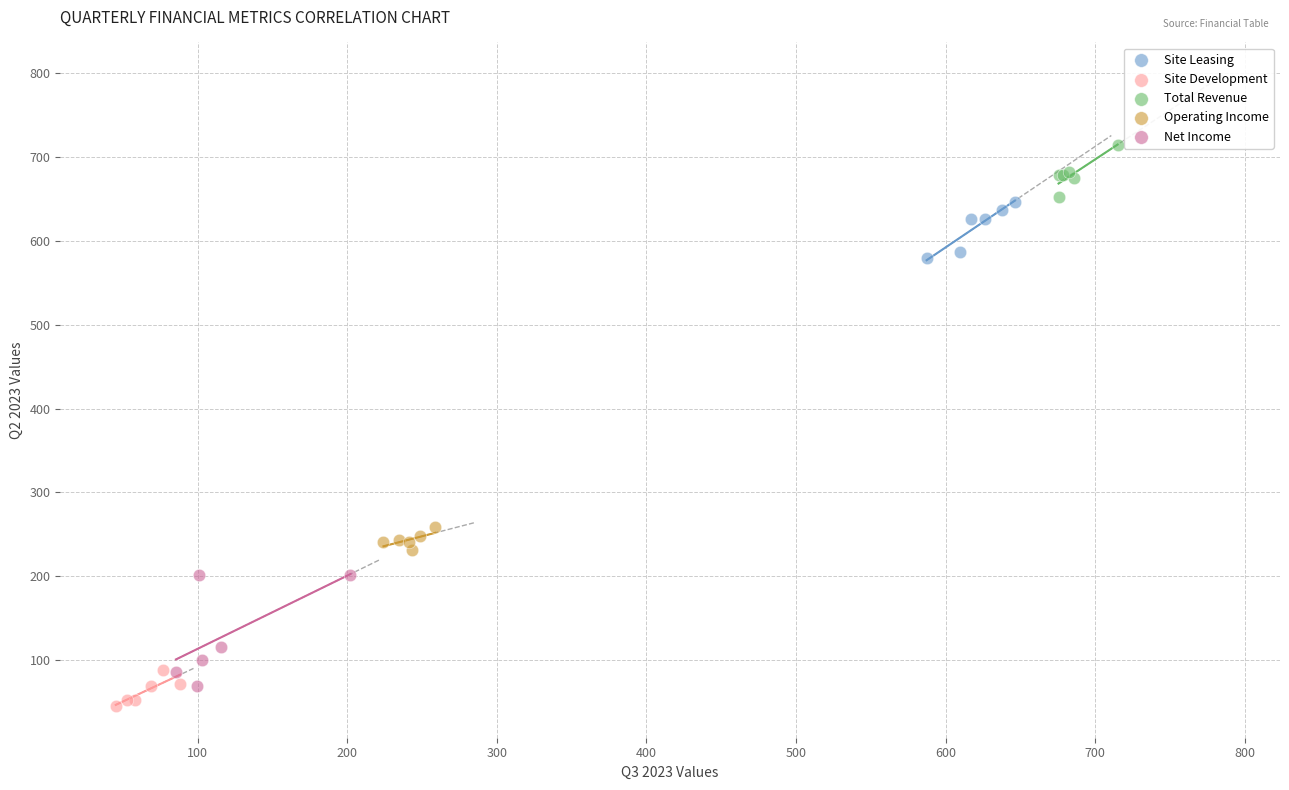

Which series reaches the minimum Y coordinate?

Site Development